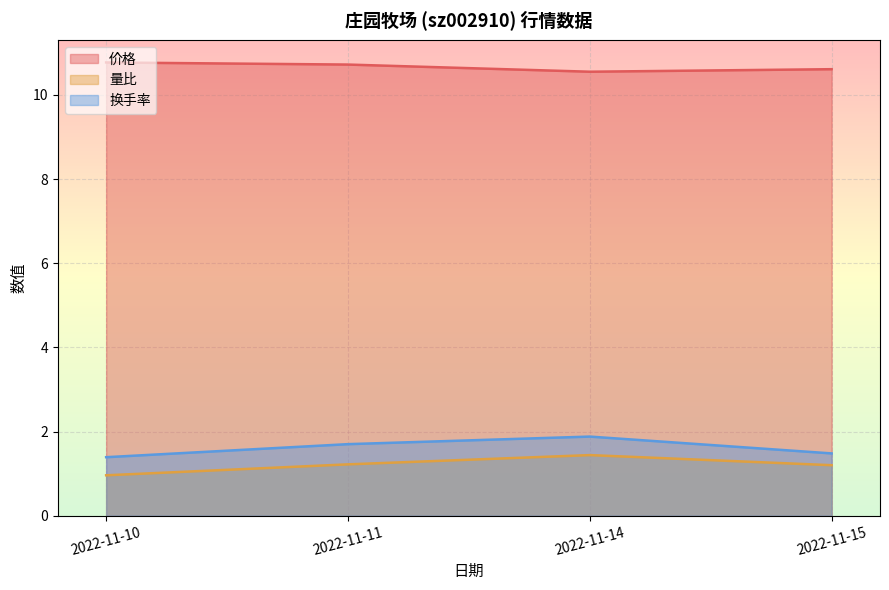

Where does the 量比 series first go above 1?

2022-11-11